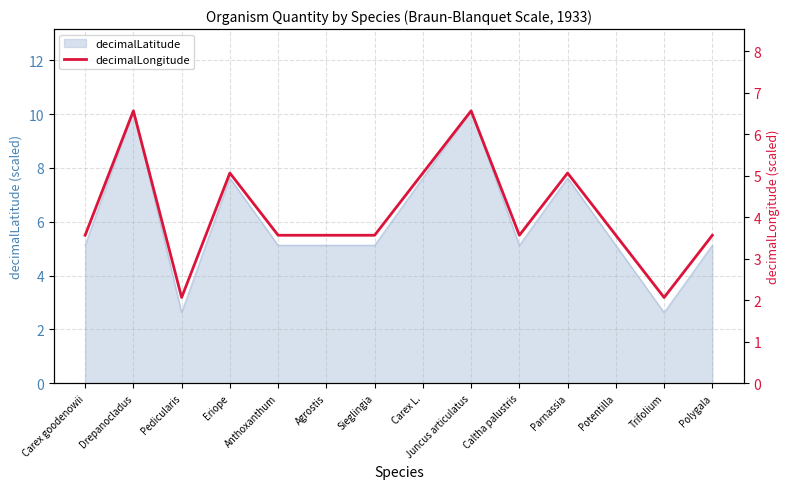

The value at Polygala is 3.6. True or false?

True